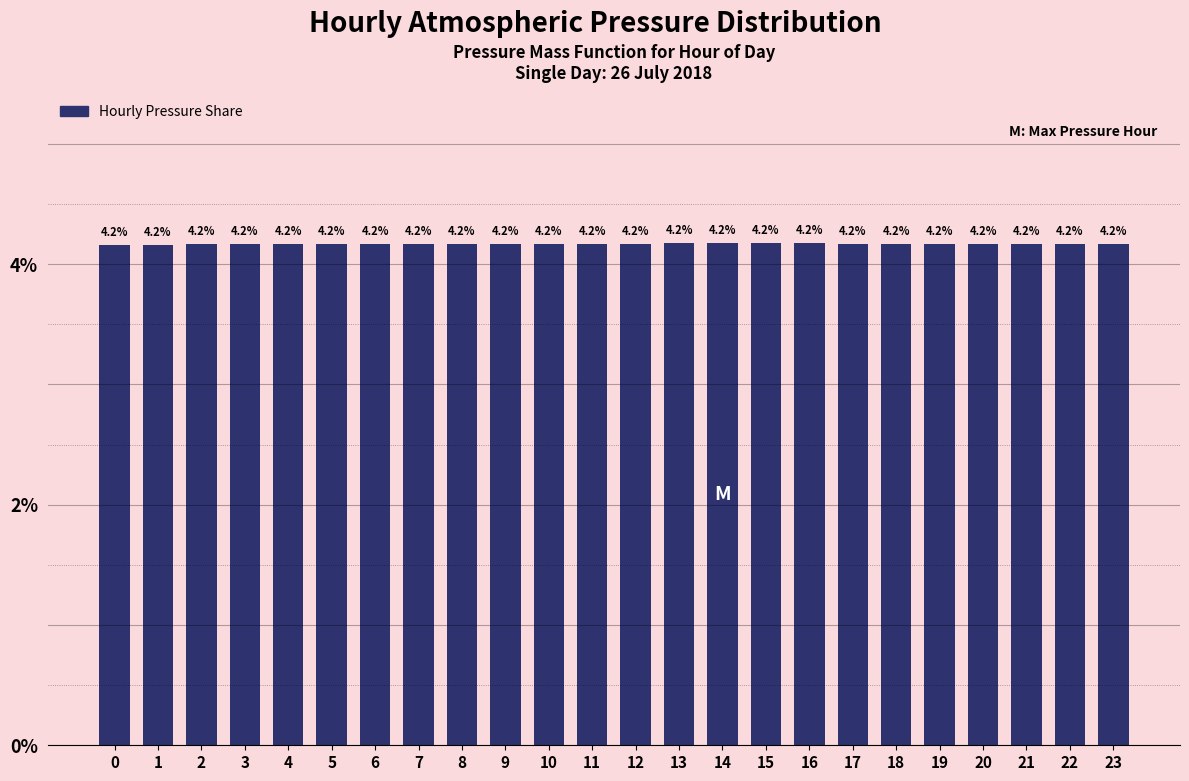

Reading left to right, what are all the values shown in this chart?

4.2	4.2	4.2	4.2	4.2	4.2	4.2	4.2	4.2	4.2	4.2	4.2	4.2	4.2	4.2	4.2	4.2	4.2	4.2	4.2	4.2	4.2	4.2	4.2